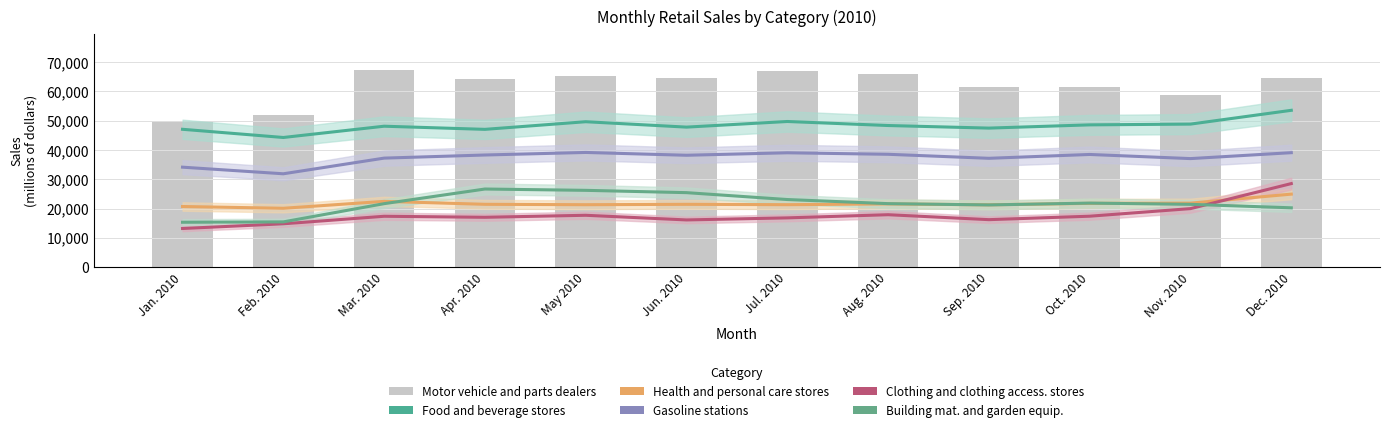

Read the Health and personal care stores value at Jul. 2010, to the nearest 100.

21300